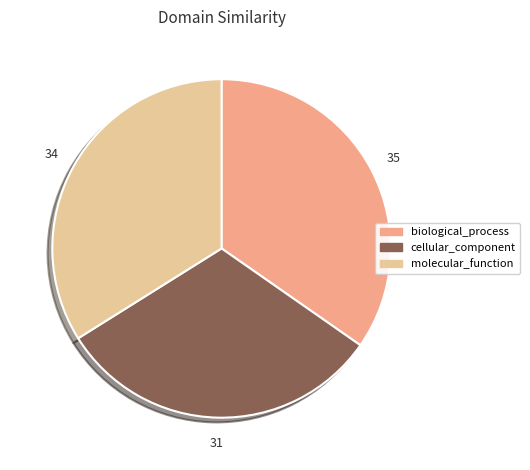

Do biological_process and cellular_component together represent more than half of the pie?

Yes